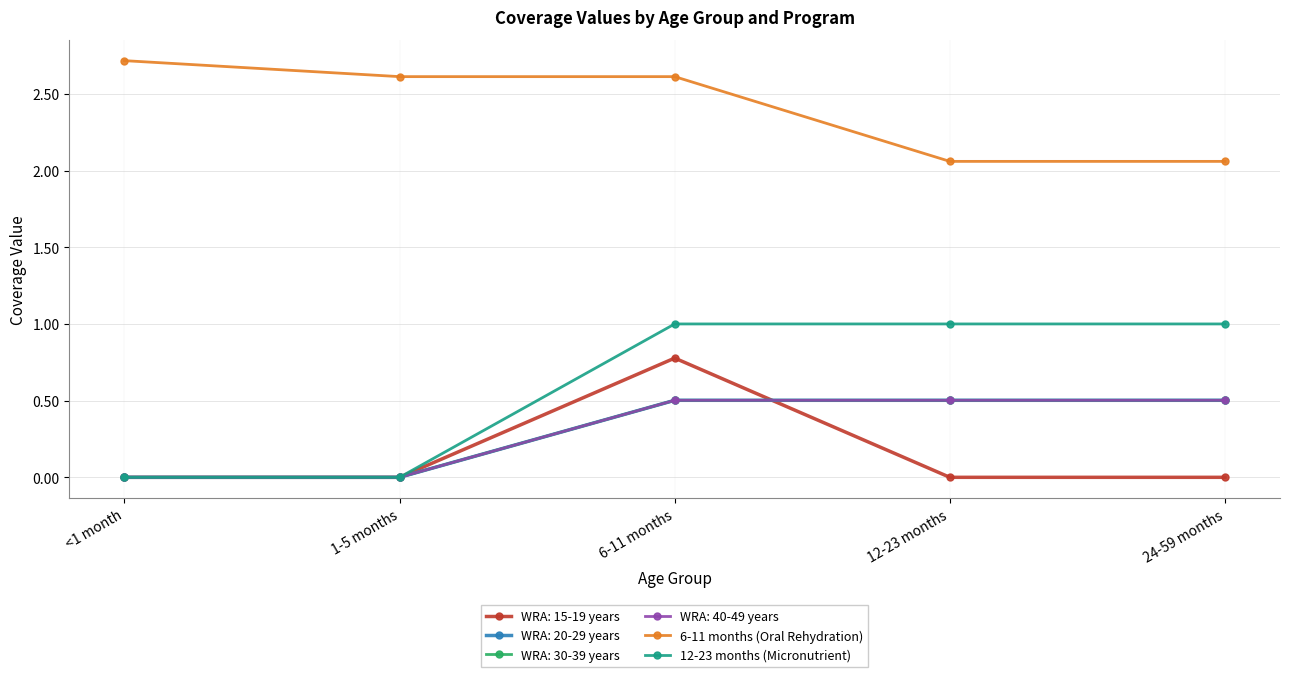

Is this an area chart (filled region under the line)?

No